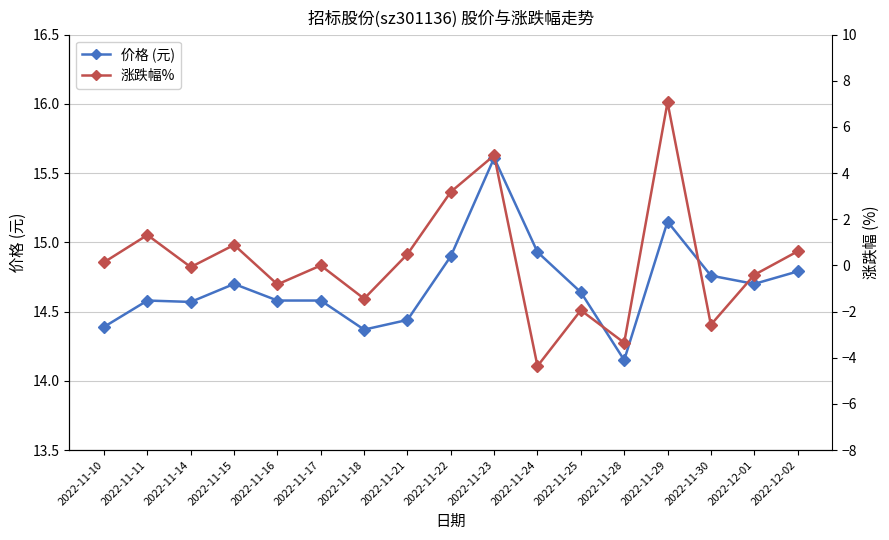

What is the sum of all 涨跌幅% values?

3.5